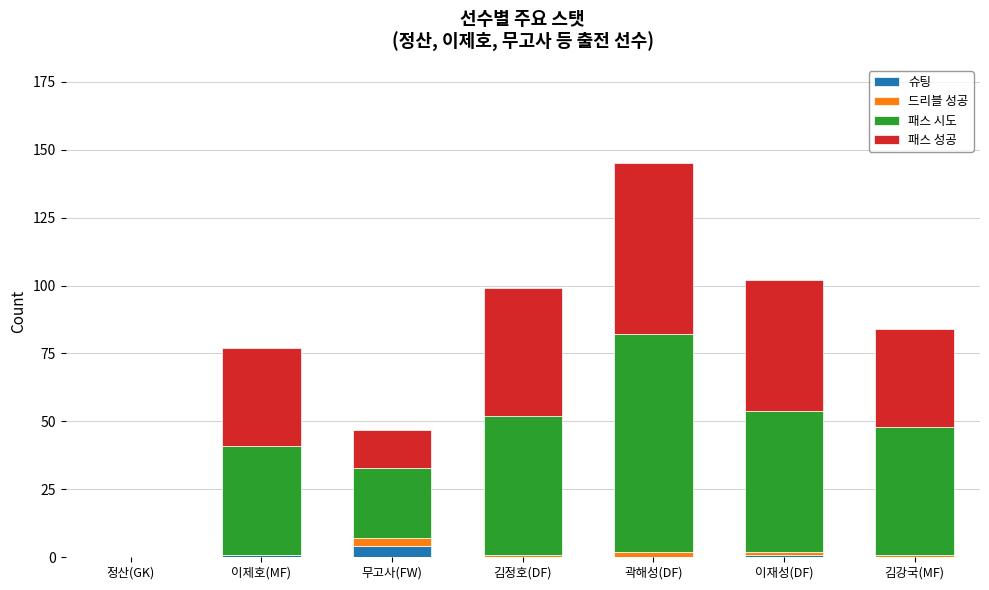

At which category is the sum across all series the highest?

곽해성(DF)